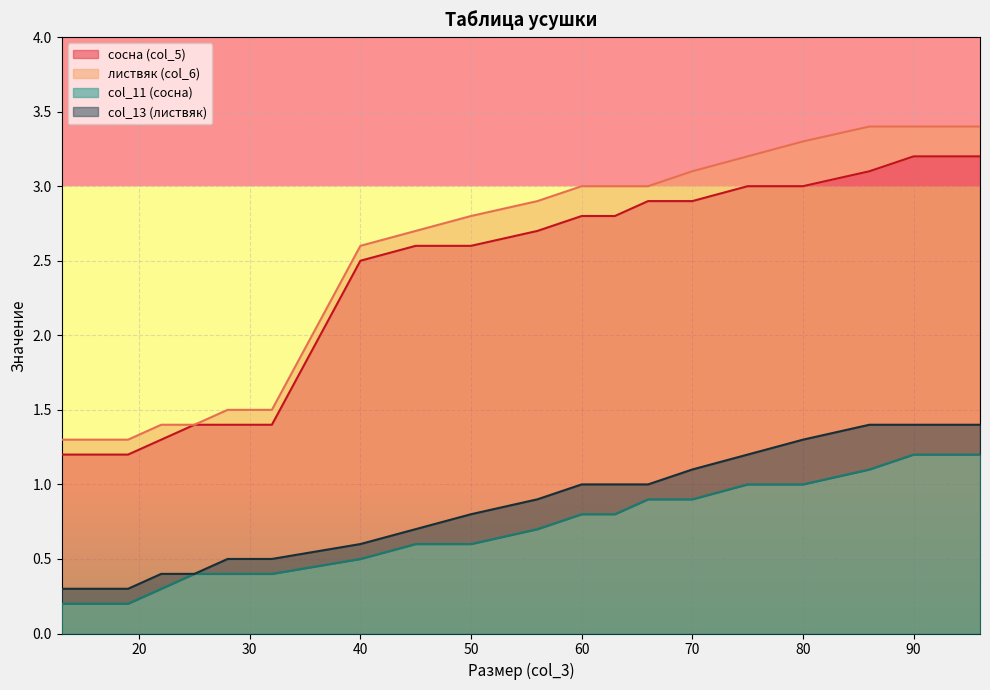

Reading right to left, what are all the values shown in this chart?

сосна (col_5): 96=3.2	90=3.2	86=3.1	80=3.0	75=3.0	70=2.9	66=2.9	63=2.8	60=2.8	56=2.7	50=2.6	45=2.6	40=2.5	32=1.4	28=1.4	25=1.4	22=1.3	19=1.2	16=1.2	13=1.2
листвяк (col_6): 96=3.4	90=3.4	86=3.4	80=3.3	75=3.2	70=3.1	66=3.0	63=3.0	60=3.0	56=2.9	50=2.8	45=2.7	40=2.6	32=1.5	28=1.5	25=1.4	22=1.4	19=1.3	16=1.3	13=1.3
col_11 (сосна): 96=1.2	90=1.2	86=1.1	80=1.0	75=1.0	70=0.9	66=0.9	63=0.8	60=0.8	56=0.7	50=0.6	45=0.6	40=0.5	32=0.4	28=0.4	25=0.4	22=0.3	19=0.2	16=0.2	13=0.2
col_13 (листвяк): 96=1.4	90=1.4	86=1.4	80=1.3	75=1.2	70=1.1	66=1.0	63=1.0	60=1.0	56=0.9	50=0.8	45=0.7	40=0.6	32=0.5	28=0.5	25=0.4	22=0.4	19=0.3	16=0.3	13=0.3